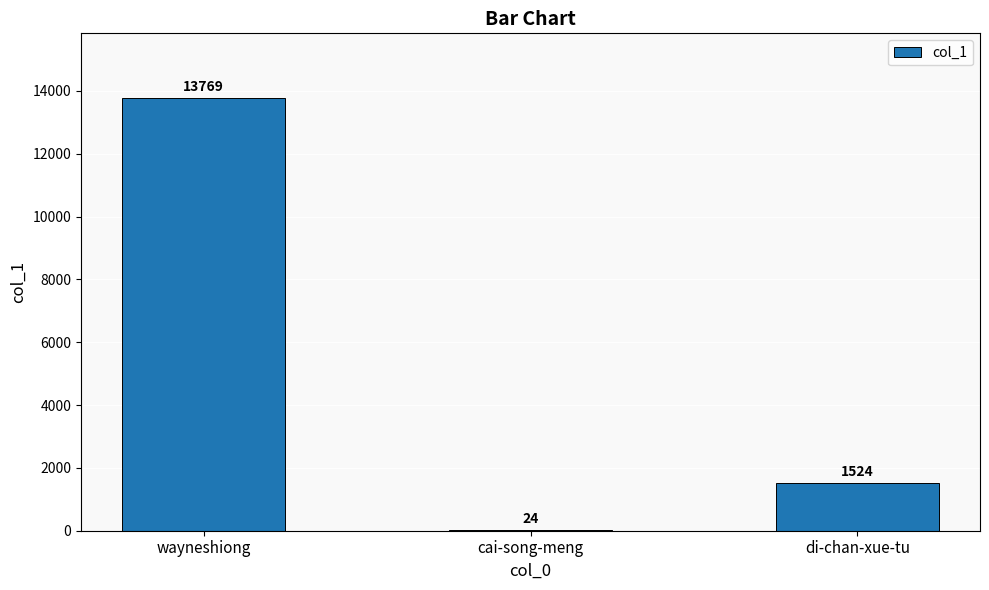

How many values are between 24 and 13769?

3